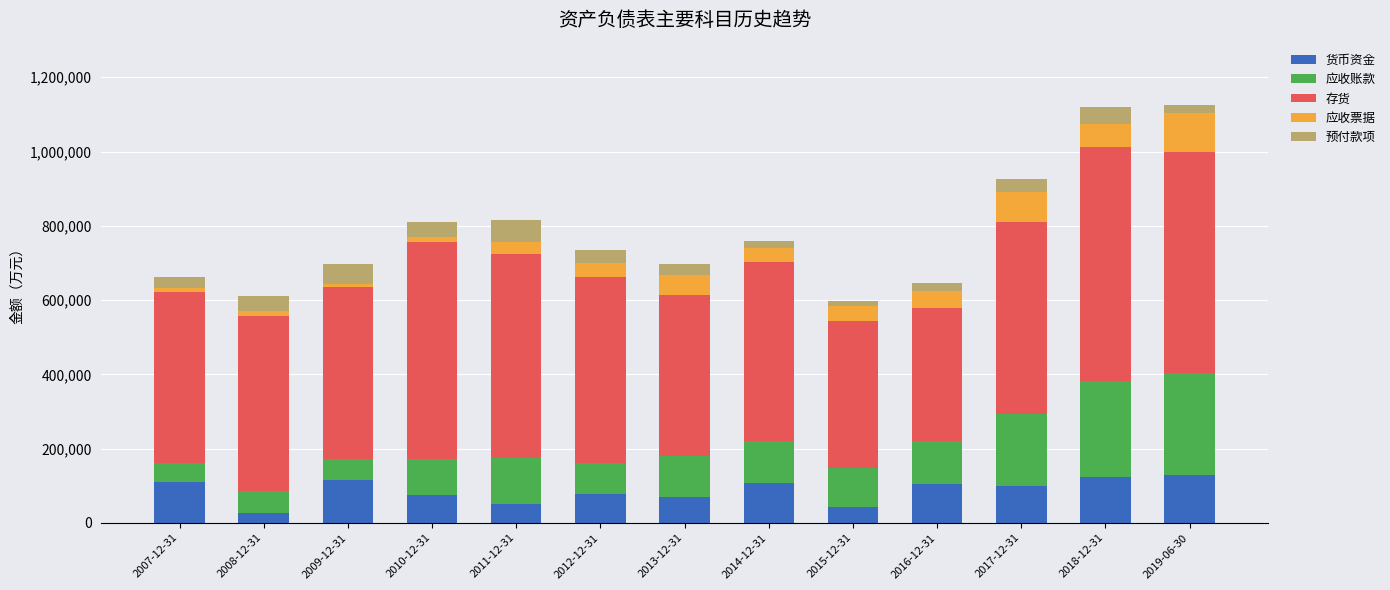

What is the difference between the second highest and minimum values in the 货币资金 series?

97194